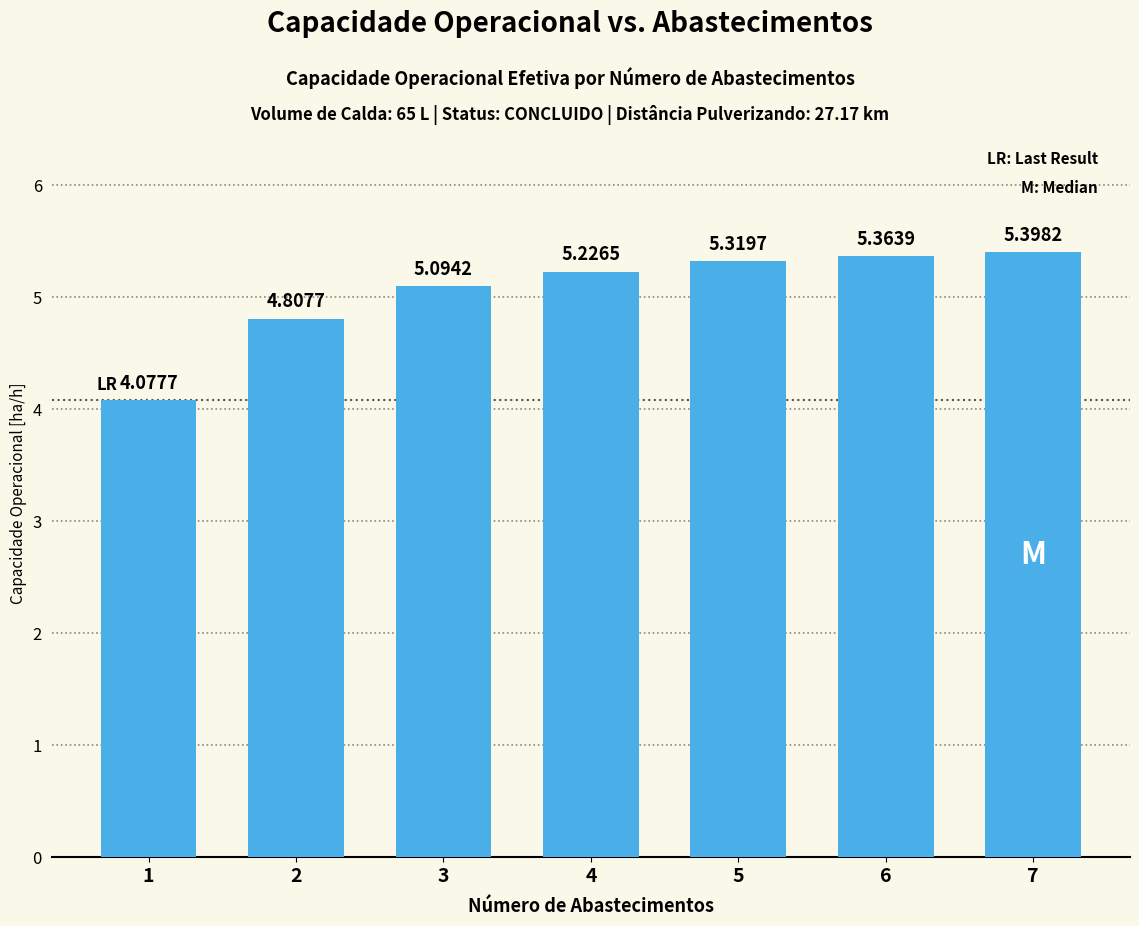

Does the chart contain stacked bars?

No